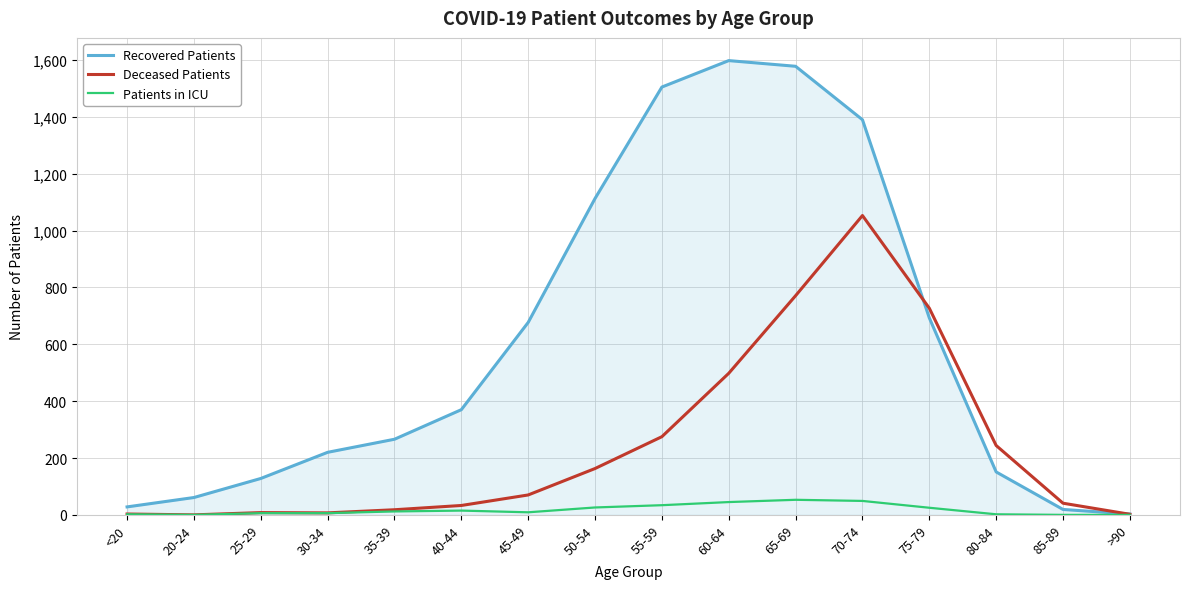

Is the value of Patients in ICU at 45-49 greater than the value of Recovered Patients at 40-44?

No